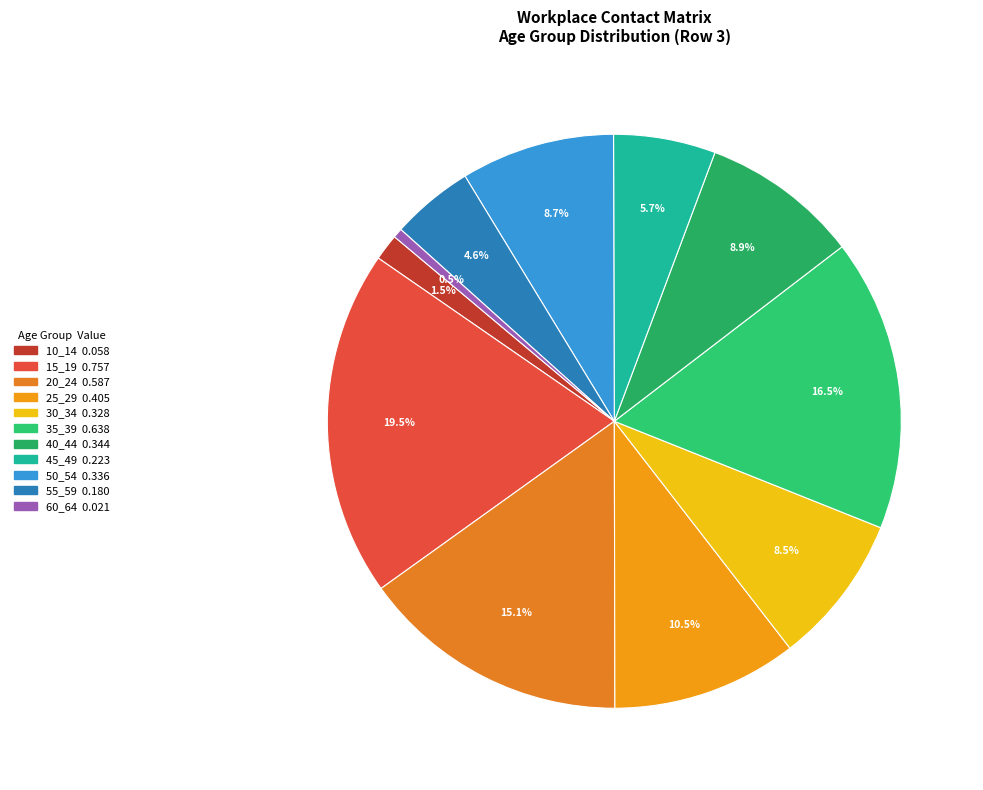

To the nearest percent, what is the combined percentage of 30_34 and 40_44?

17%